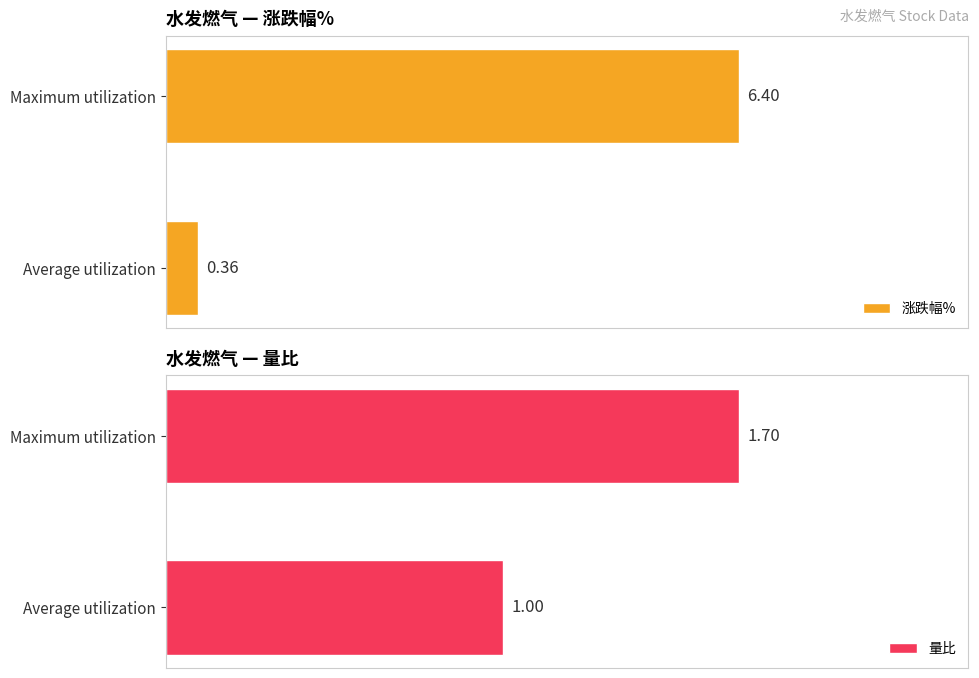

What is the average value of the 涨跌幅% series?

3.4